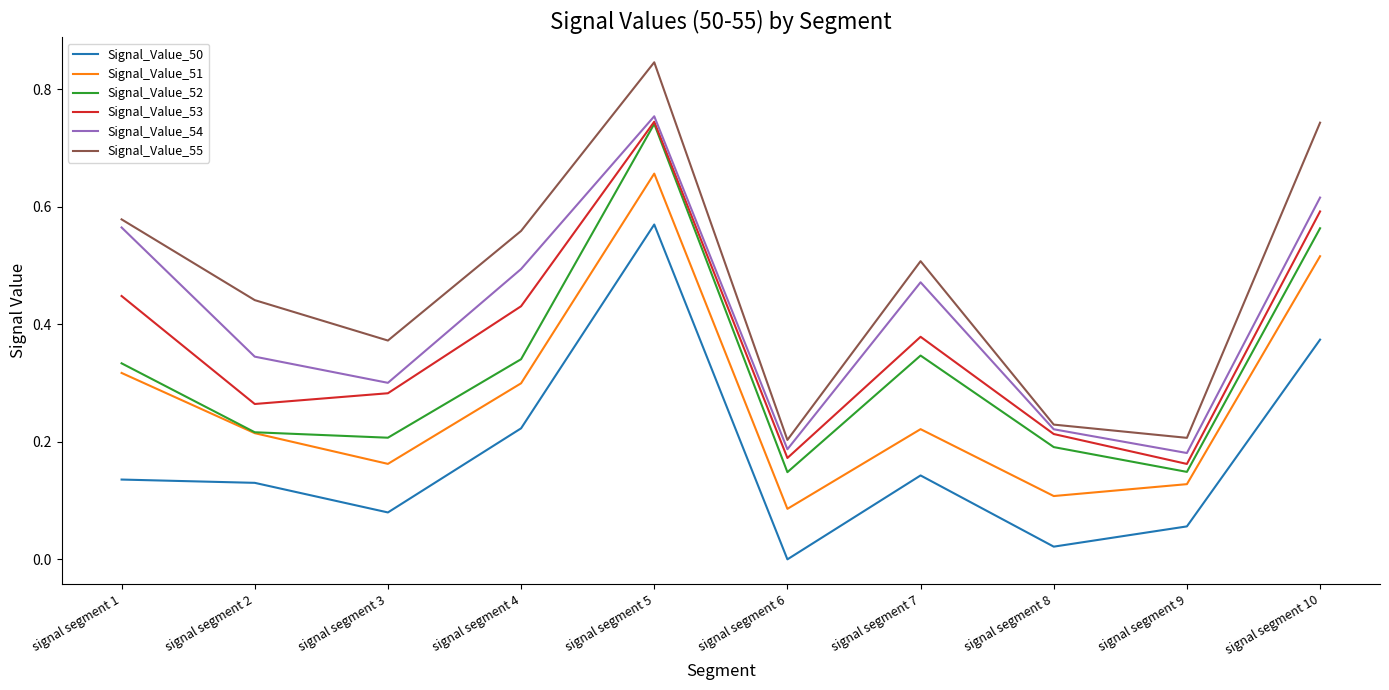

True or false: Signal_Value_50 and Signal_Value_55 cross at least once.

False